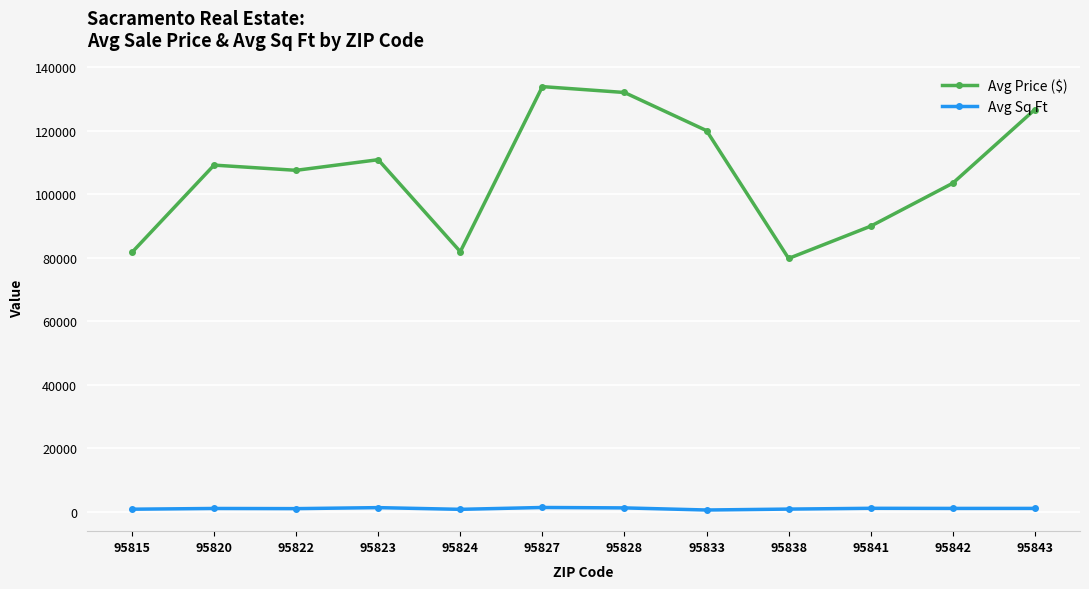

What is the value of the Avg Price ($) point at the 5th from the left?

81900